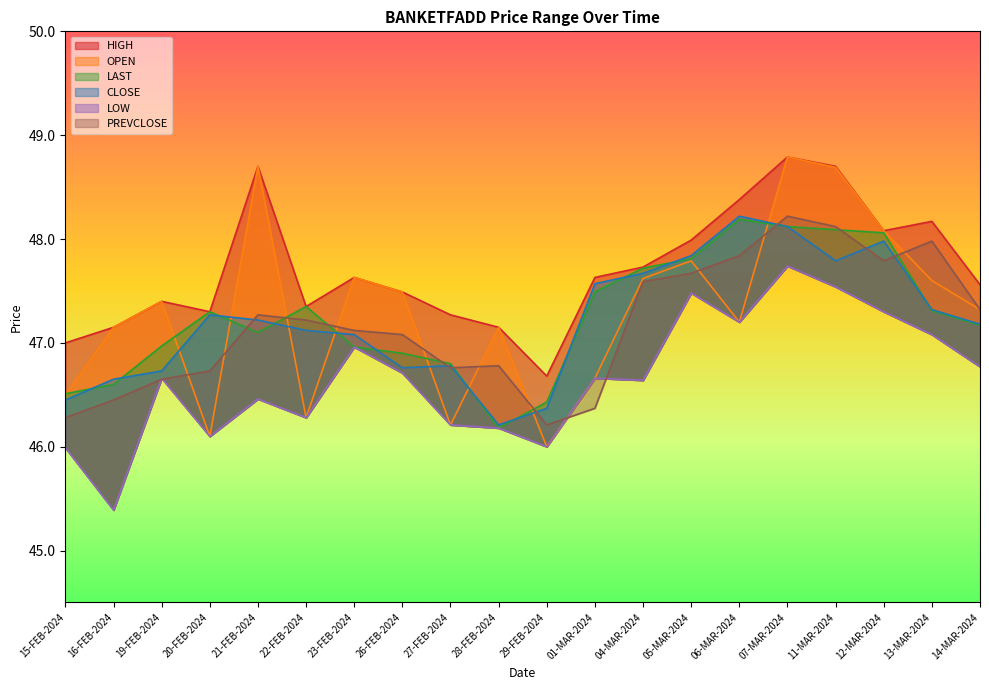

At which category is the sum across all series the highest?

07-MAR-2024